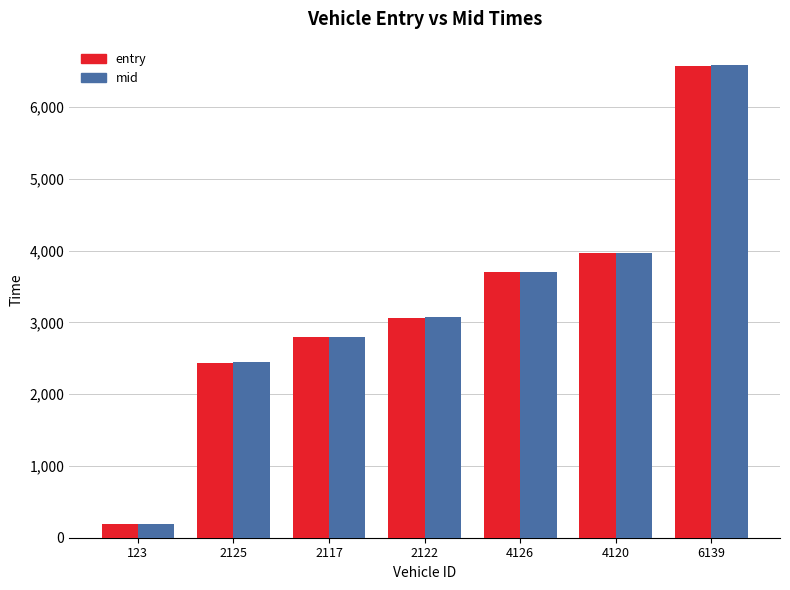

What is the difference between the maximum and minimum values in the mid series?

6391.2